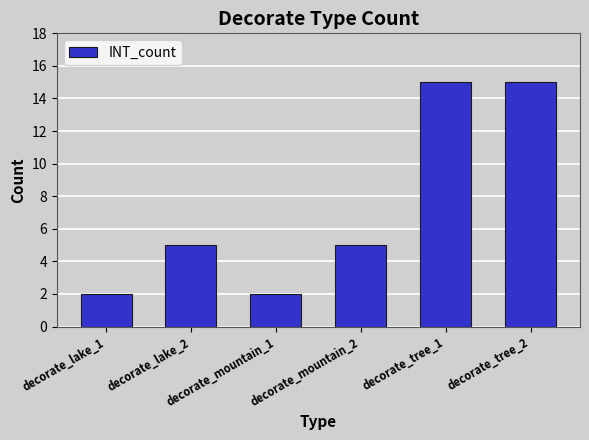

The chart shows a value of 3 at decorate_mountain_2. True or false?

False